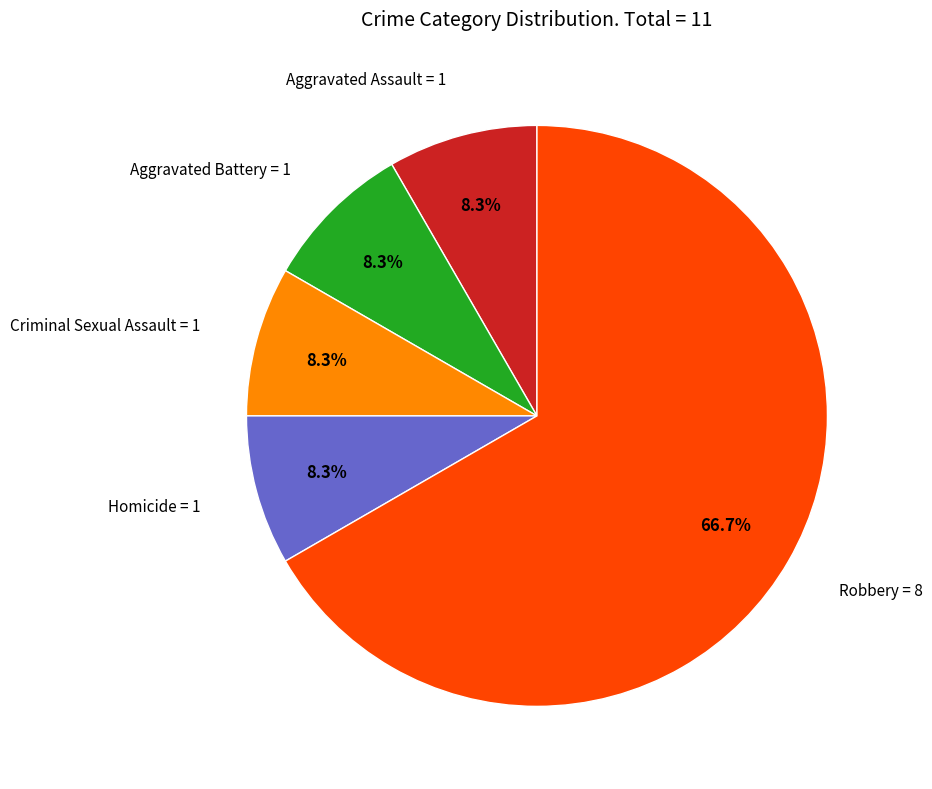

To the nearest percent, what is the average slice percentage?

20%